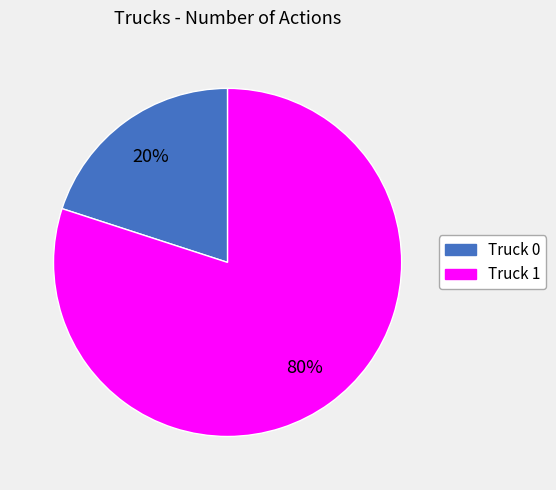

Is it true that Truck 0 is 11% of the pie?

False